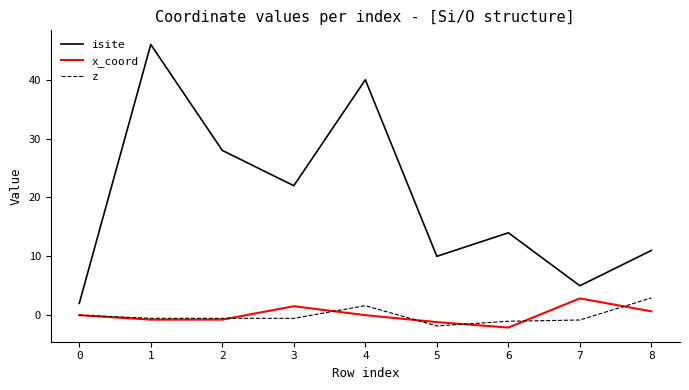

Does the chart display data point markers on the line(s)?

No